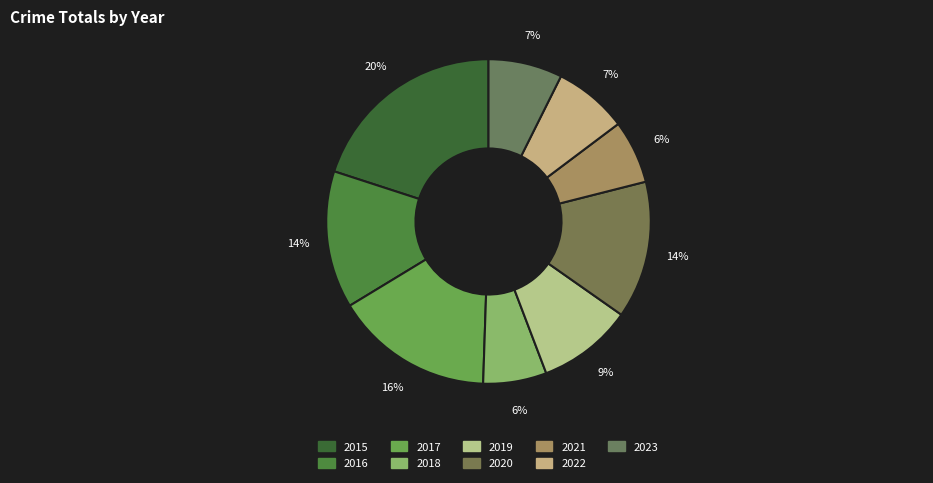

To the nearest percent, what percentage of the pie is 2015?

20%